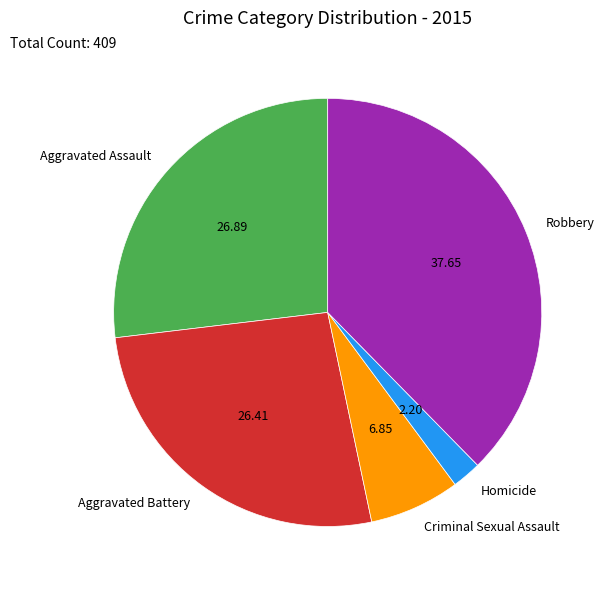

What is the smallest slice in the pie chart?

Homicide